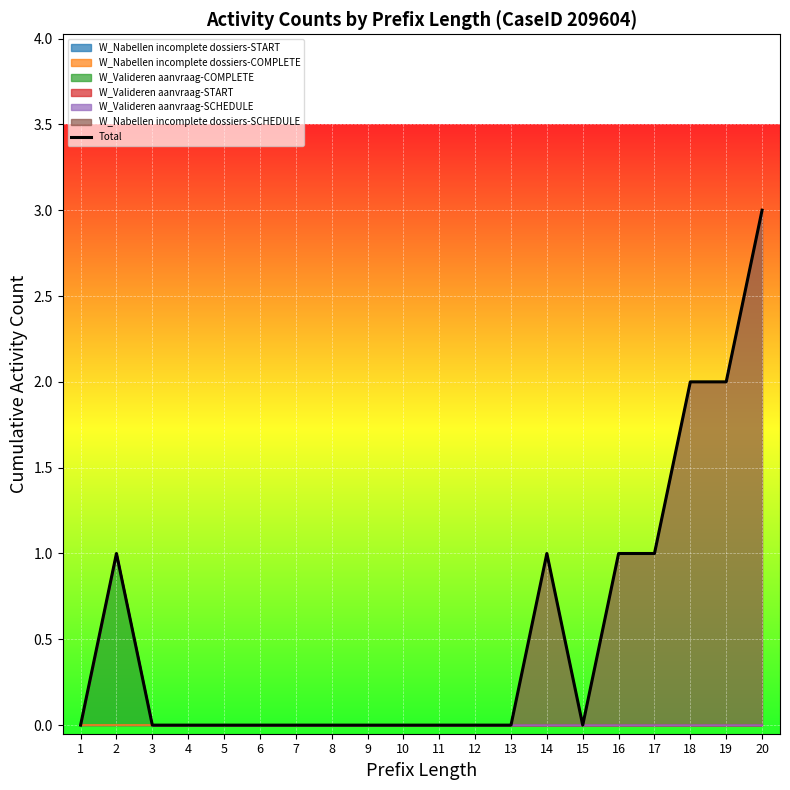

How many interior local peaks (higher than both neighbors) does the data have?

2